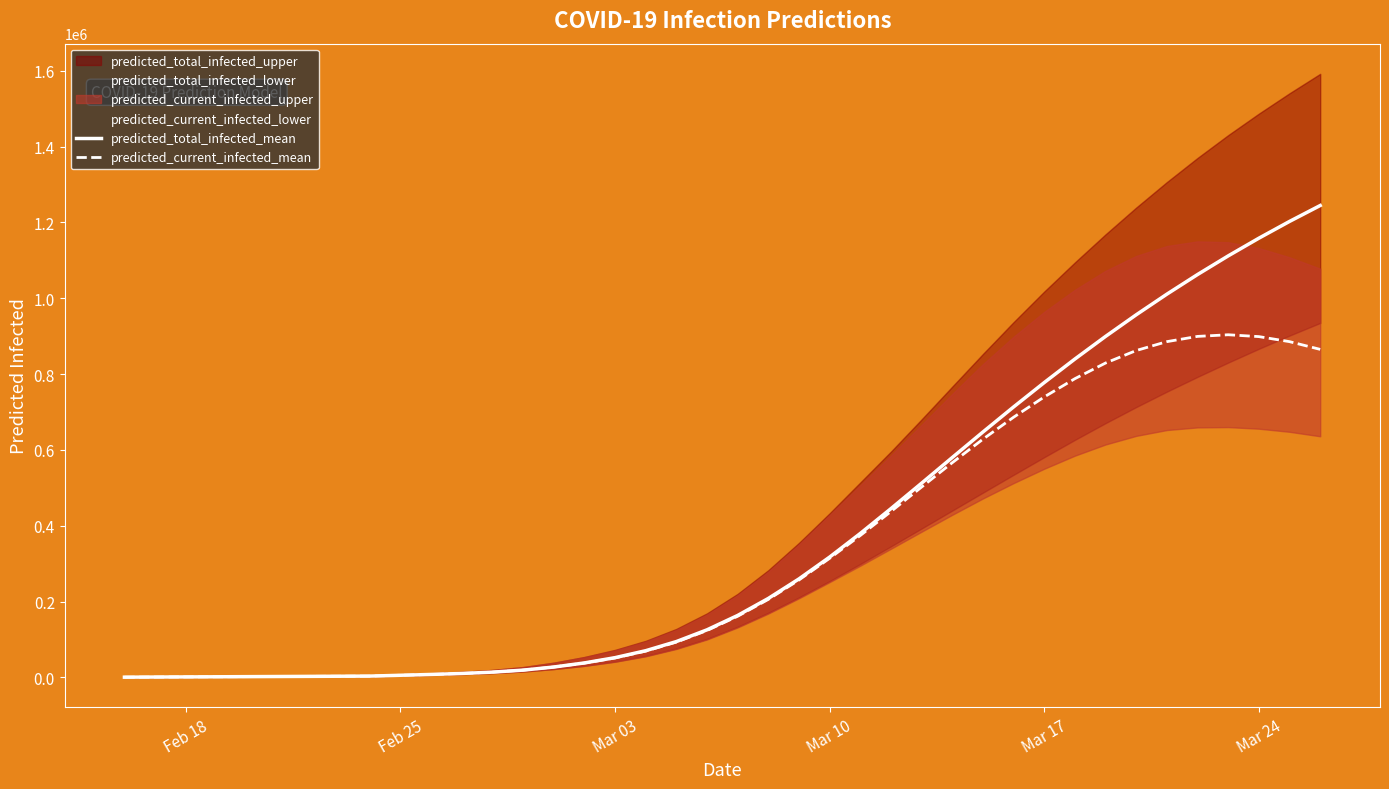

True or false: predicted_total_infected_mean has more than 0 points higher than both neighbors.

False